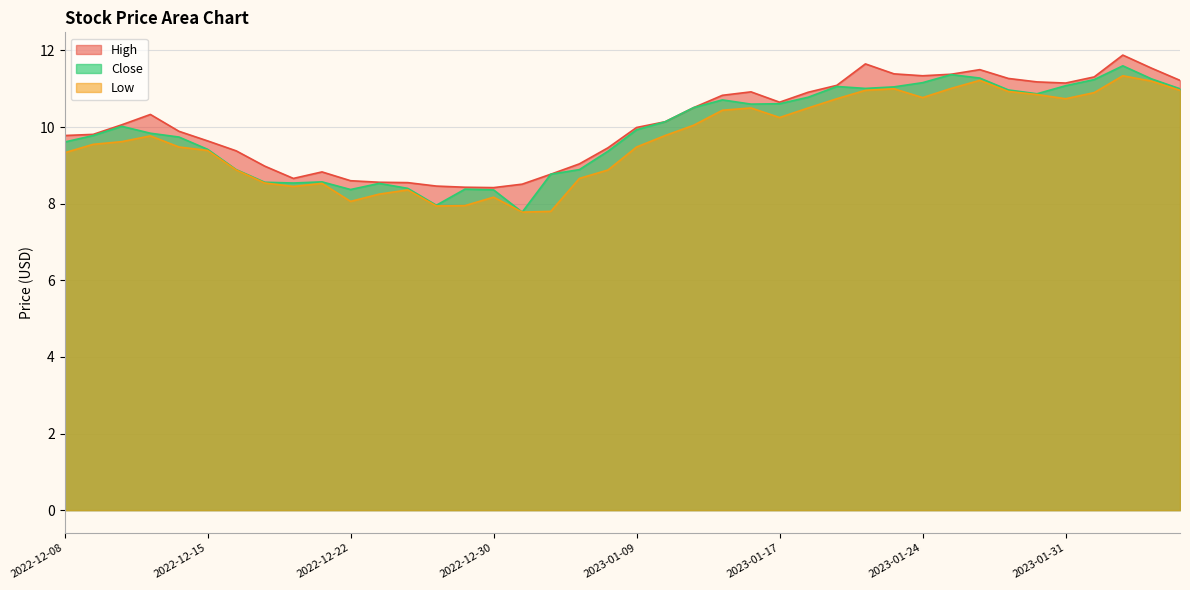

The value of Close at 2023-01-06 is 9.4. True or false?

True